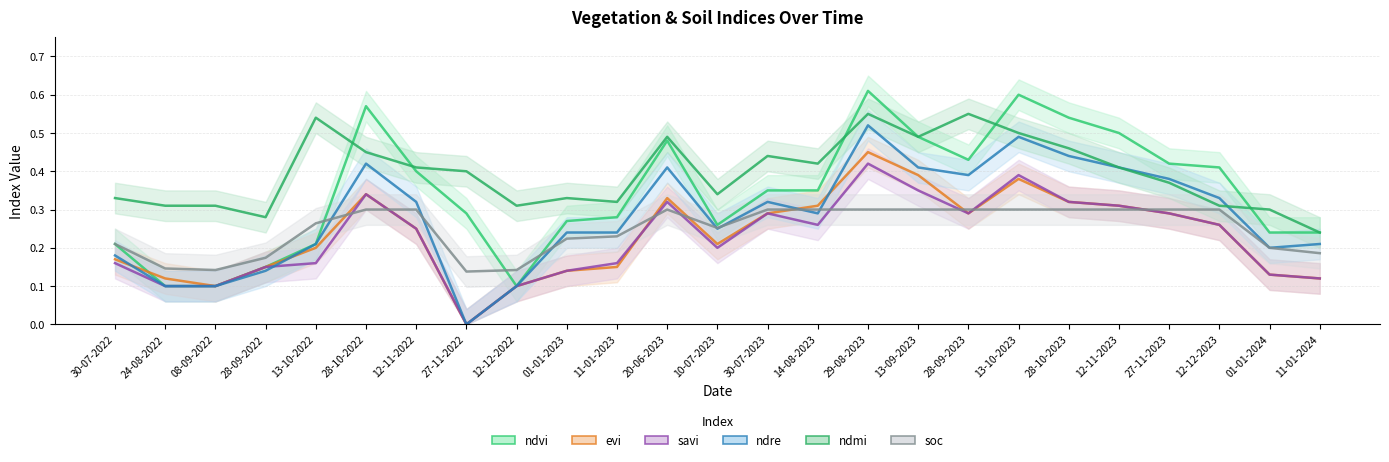

What is the lowest value of the ndmi series?

0.2